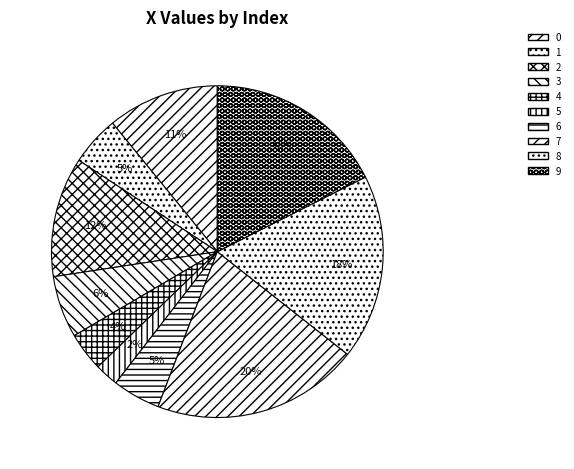

To the nearest percent, what portion does 3 represent?

6%